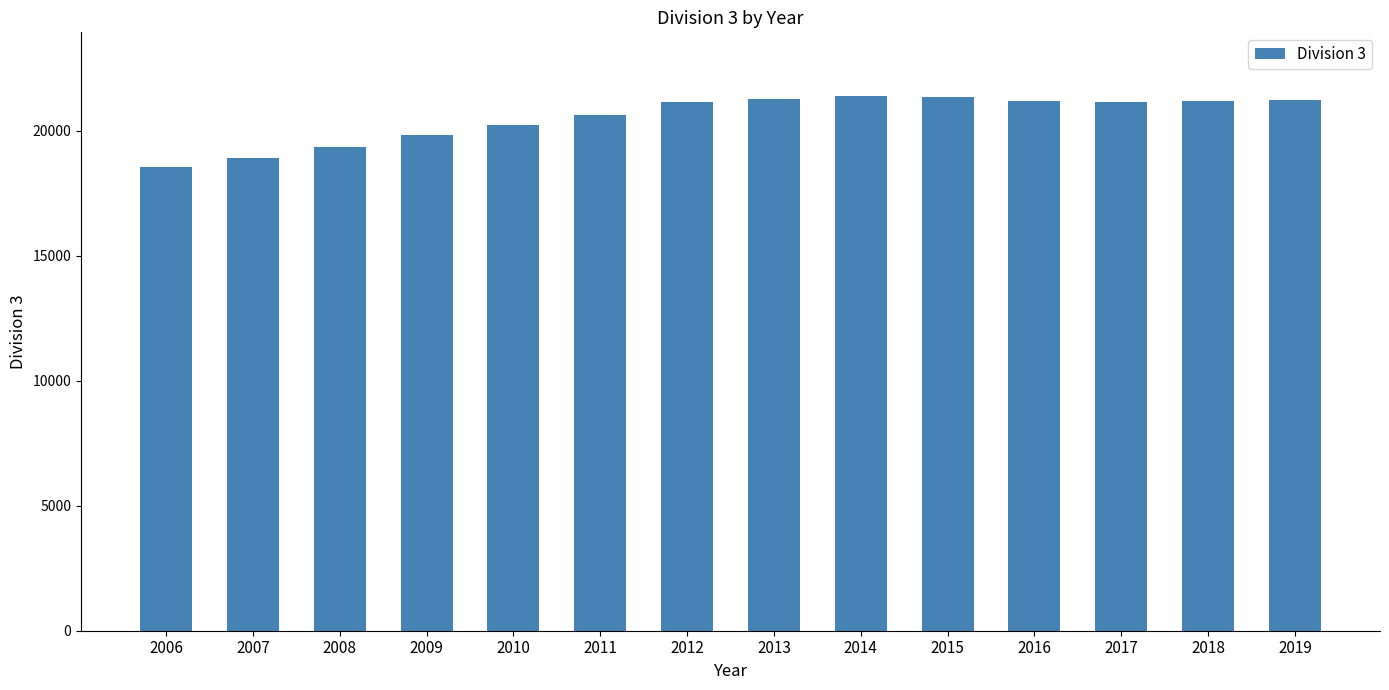

The chart shows a value of 32944.8 at 2010. True or false?

False